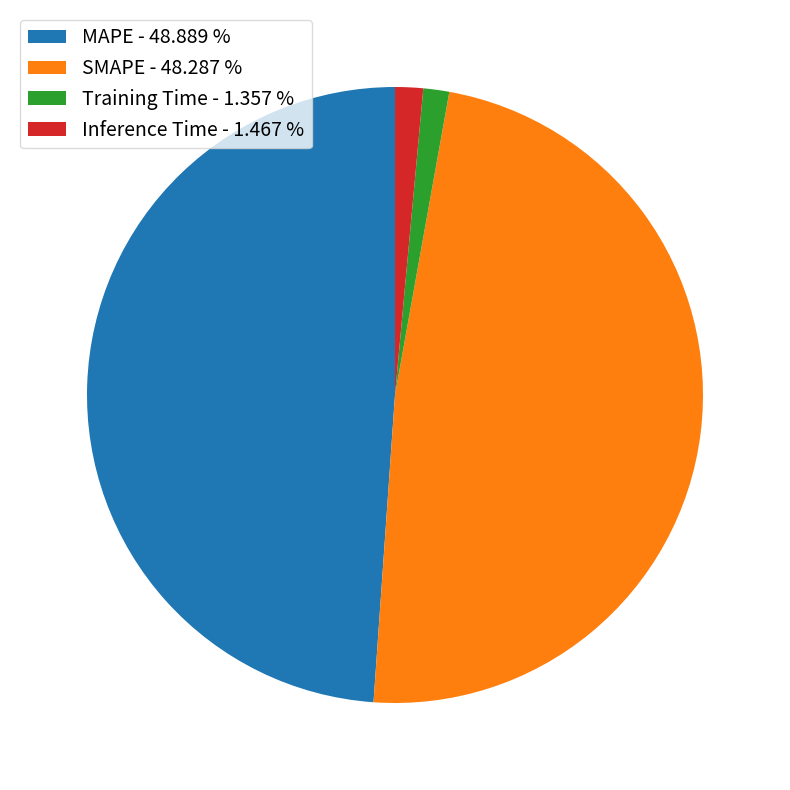

Does any single category account for the majority?

No